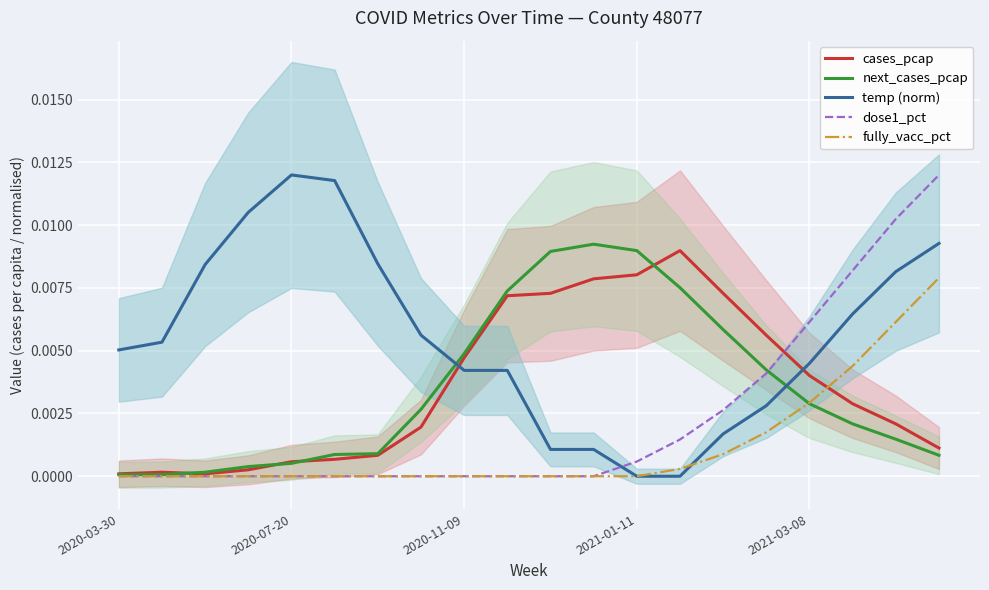

True or false: cases_pcap has a value of 0.0 at 10.

True